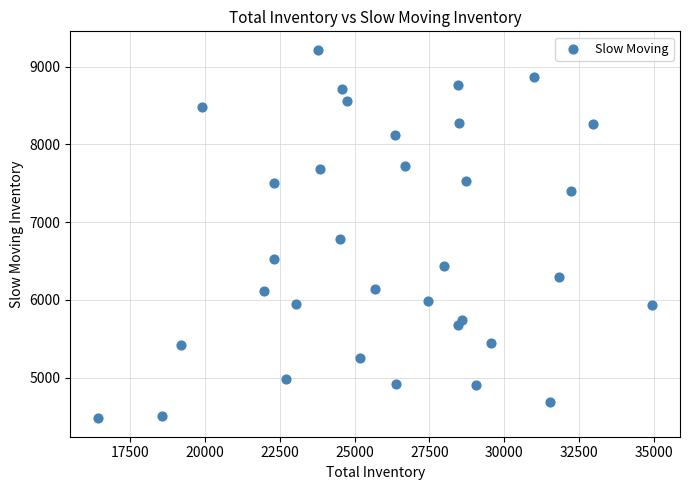

What Y value in the scatter plot is closest to 6846?

6786.1